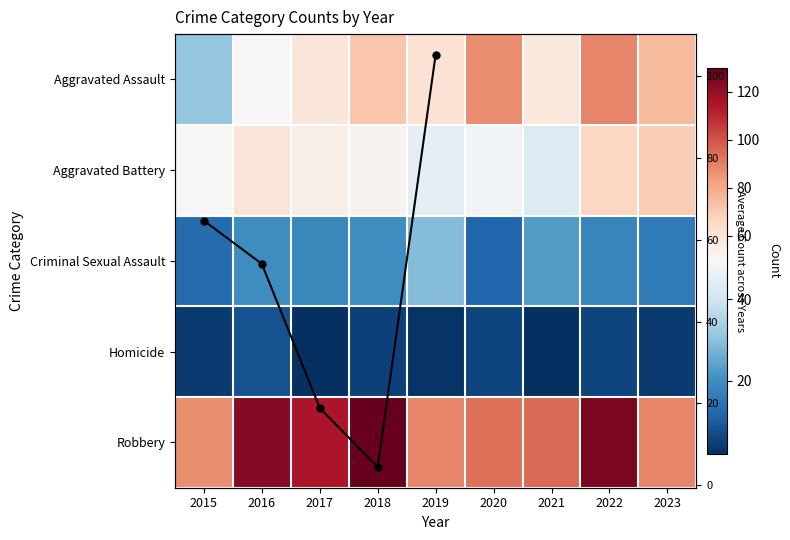

What is the difference between the maximum and minimum values in the Aggravated Battery series?

26